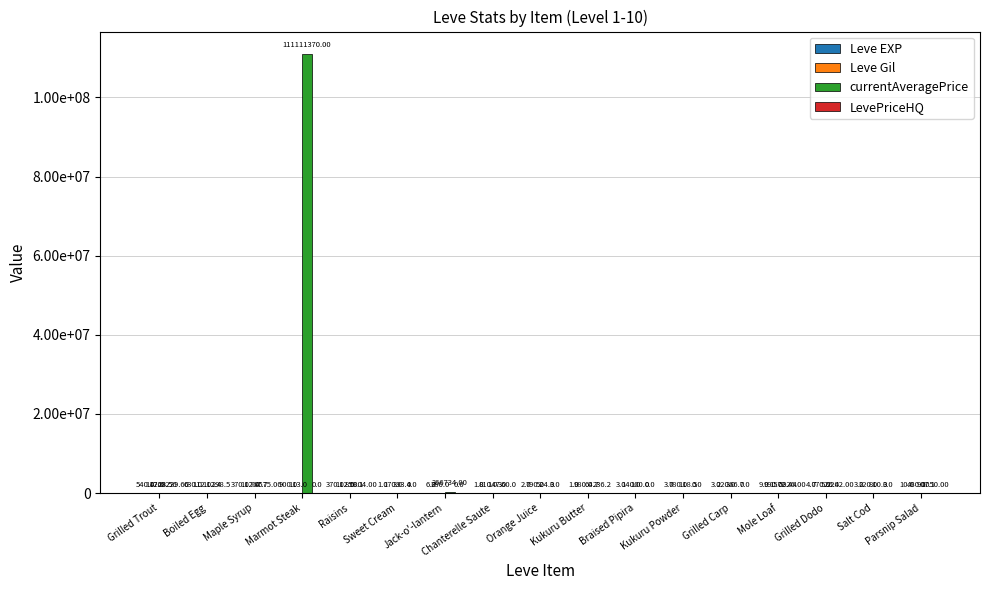

Does the chart contain stacked bars?

No